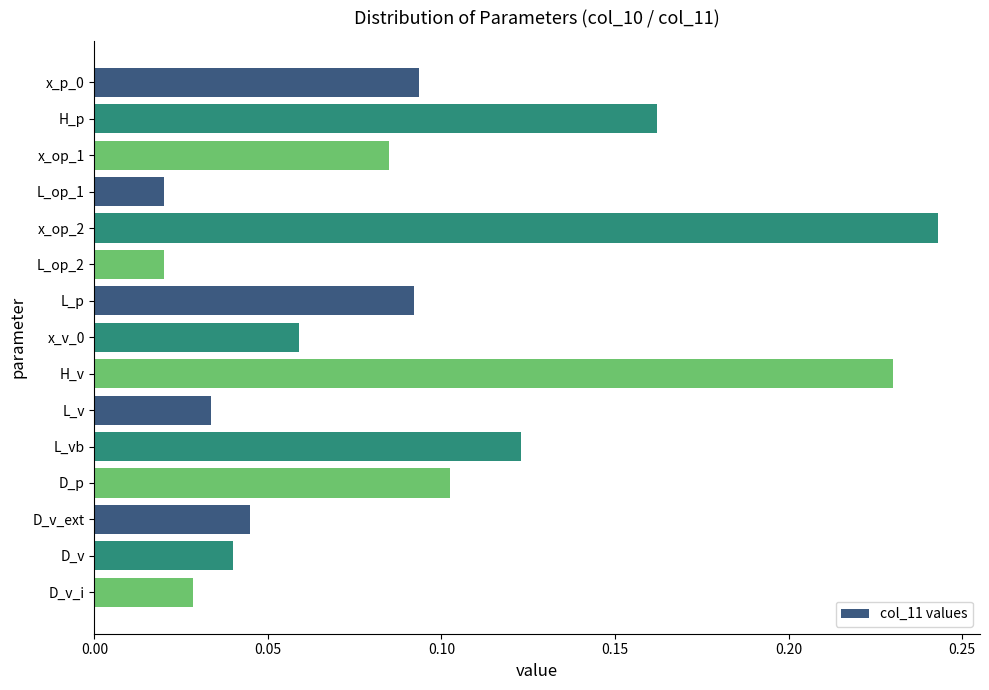

True or false: the data shows 0.1 at x_v_0.

True